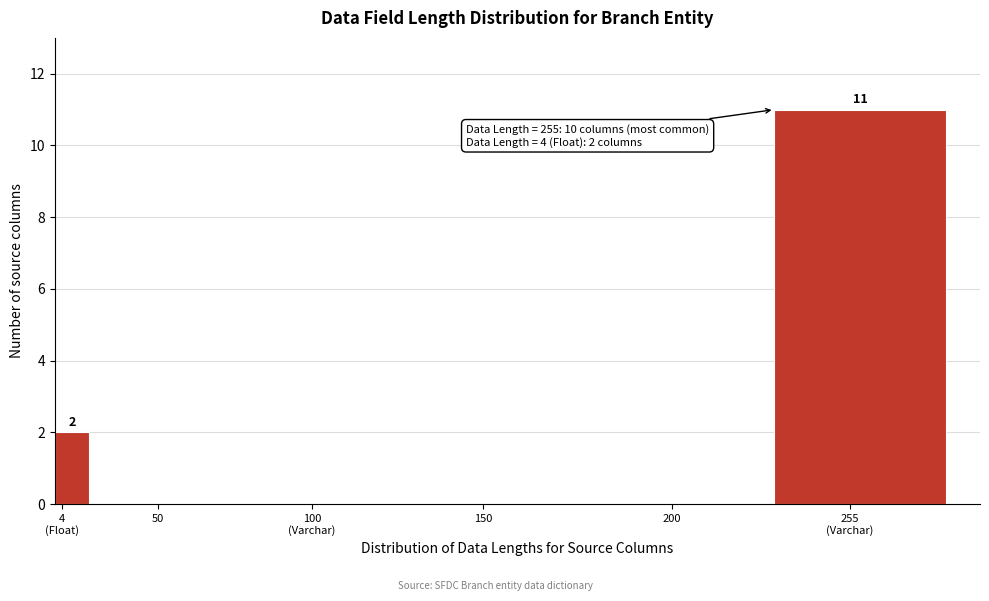

What is the greatest value displayed?

11